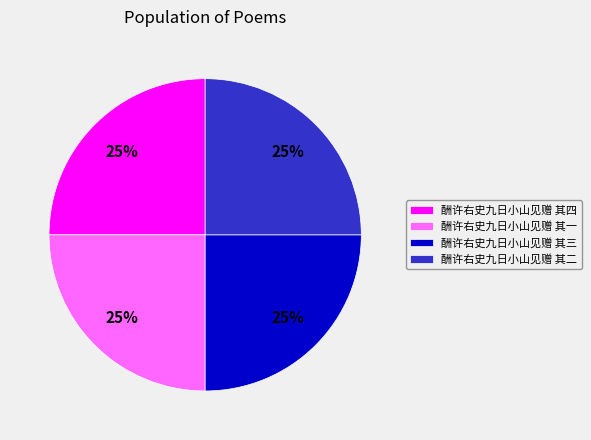

What percentage is the 酬许右史九日小山见赠 其四 slice, to the nearest percent?

25%